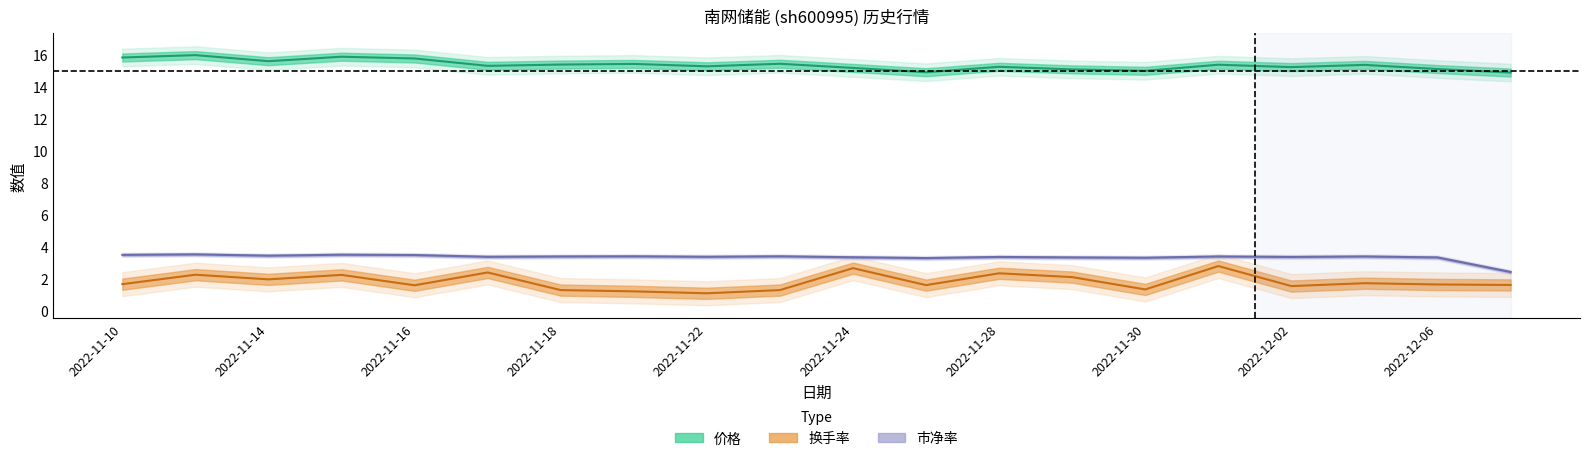

Reading right to left, extract all data points from this chart.

价格: 14.9	15.1	15.4	15.2	15.4	15.0	15.1	15.2	14.9	15.2	15.4	15.3	15.4	15.4	15.3	15.8	15.9	15.6	16.0	15.8
换手率: 1.6	1.6	1.7	1.6	2.8	1.3	2.1	2.4	1.6	2.7	1.3	1.1	1.2	1.3	2.4	1.6	2.2	2.0	2.3	1.7
市净率: 2.4	3.3	3.4	3.4	3.4	3.3	3.3	3.4	3.3	3.4	3.4	3.4	3.4	3.4	3.4	3.5	3.5	3.5	3.5	3.5